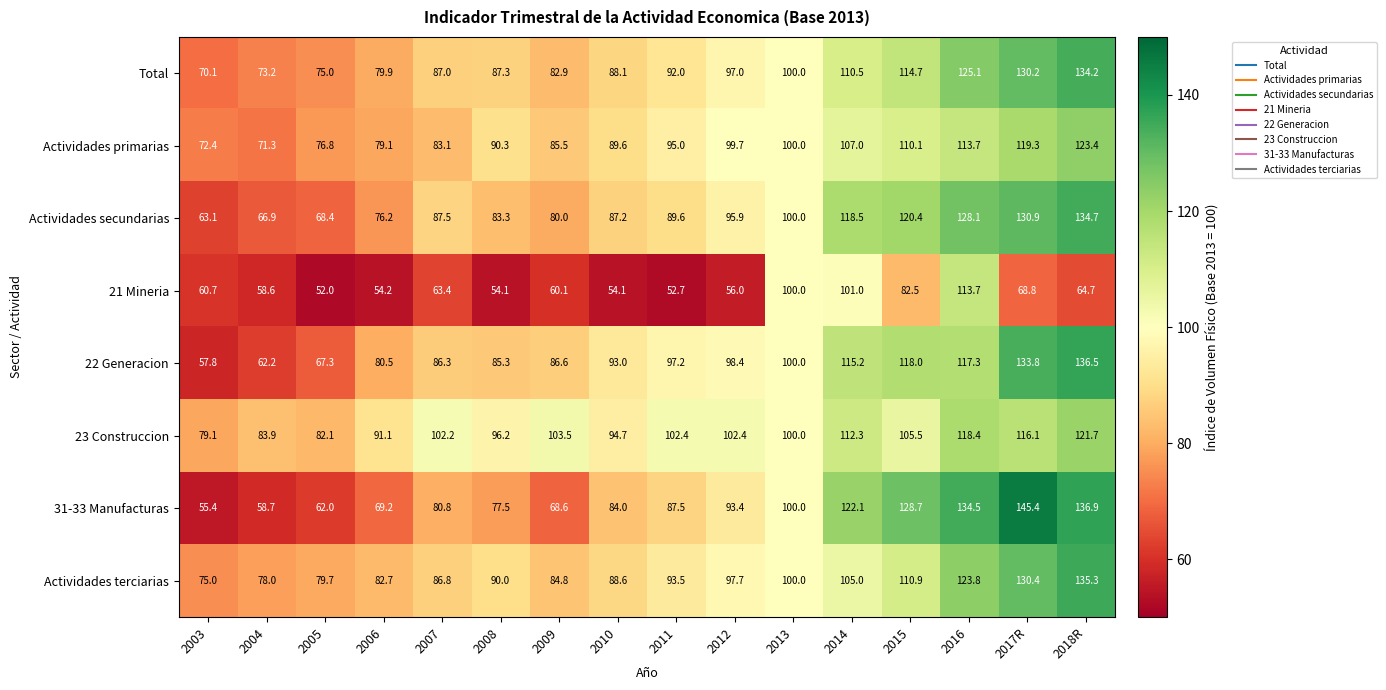

What is the sum of the 22 Generacion values at 2013 and 2004?

162.2